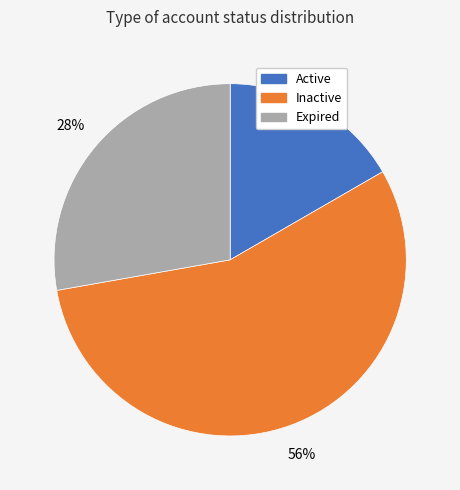

What is the smallest slice in the pie chart?

Active